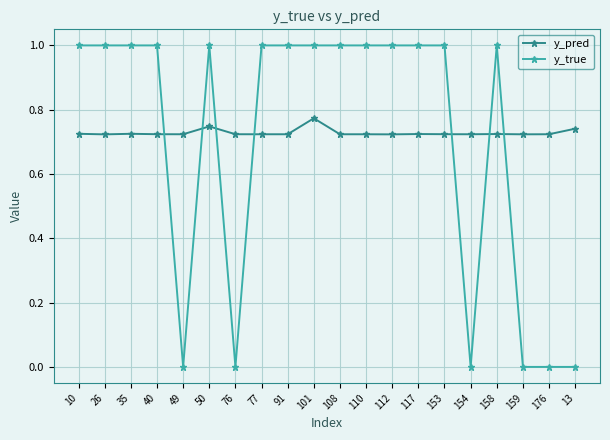

What position from the right is 176?

2